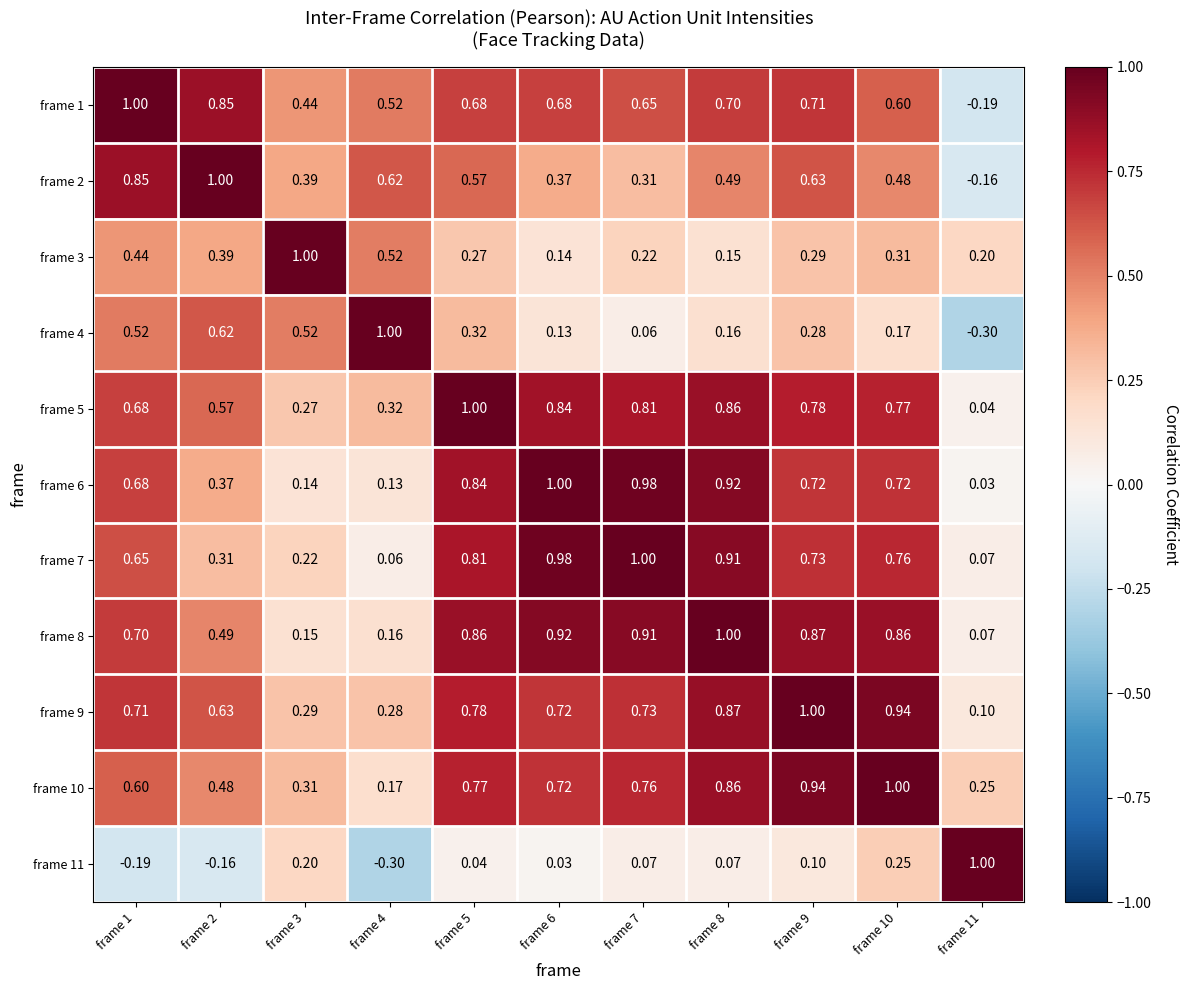

Is the value of frame 11 at frame 5 greater than the value of frame 2 at frame 1?

No